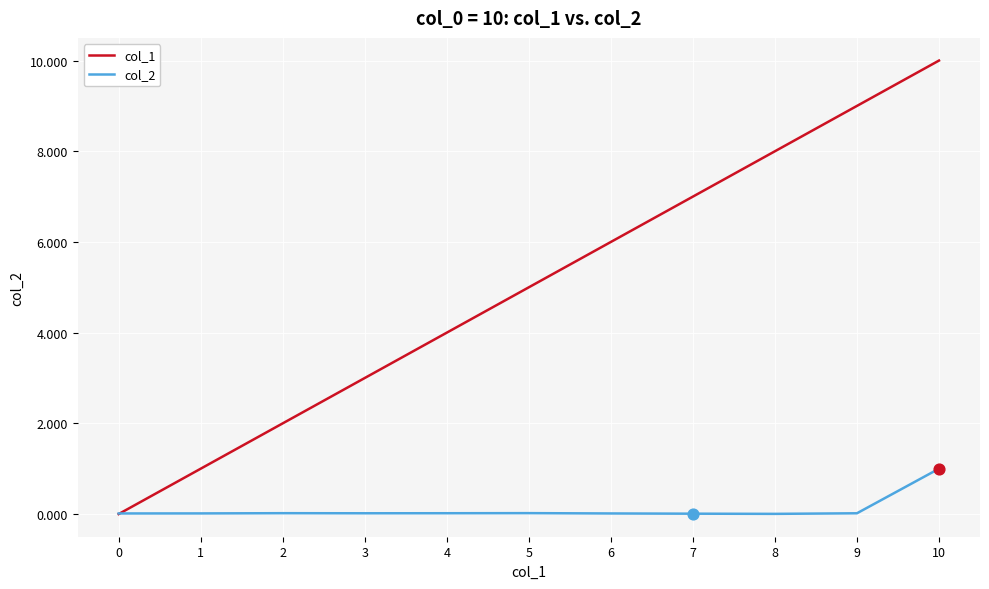

Is the value of col_2 at 3 greater than the value of col_1 at 8?

No